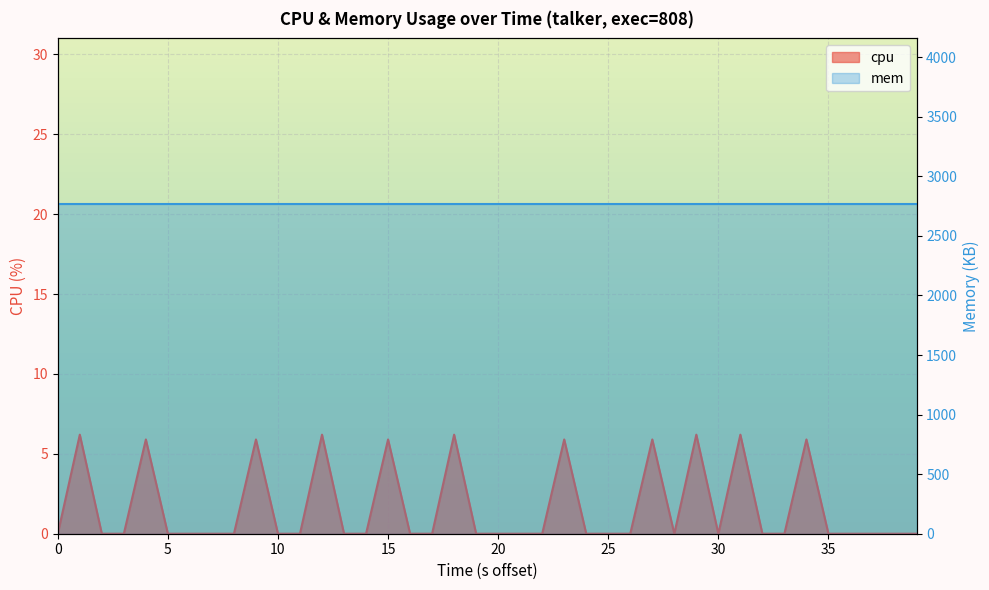

Is it true that the value at 28 is 0.0?

True